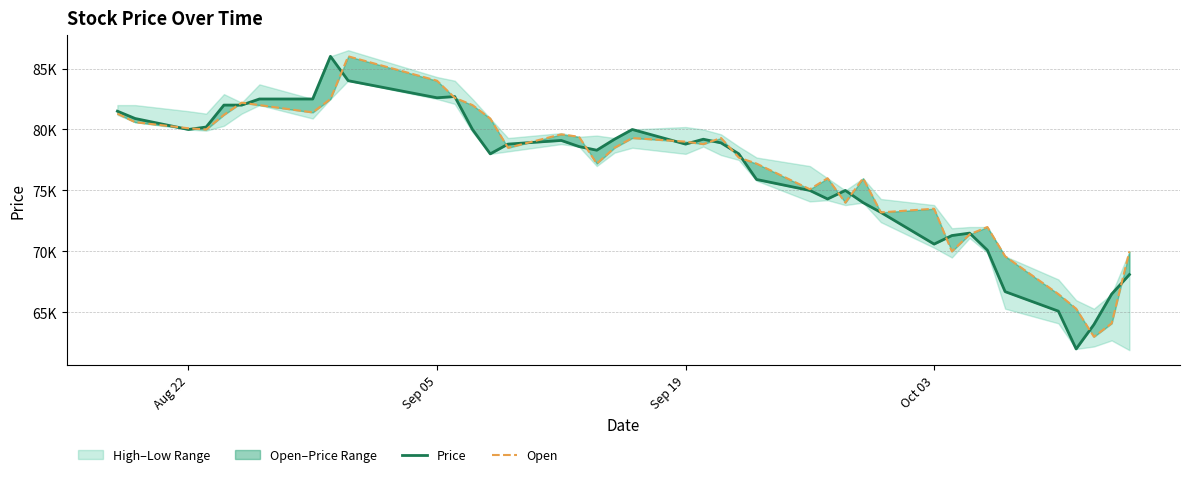

In Price, how many points are higher than both neighbors (excluding endpoints)?

7